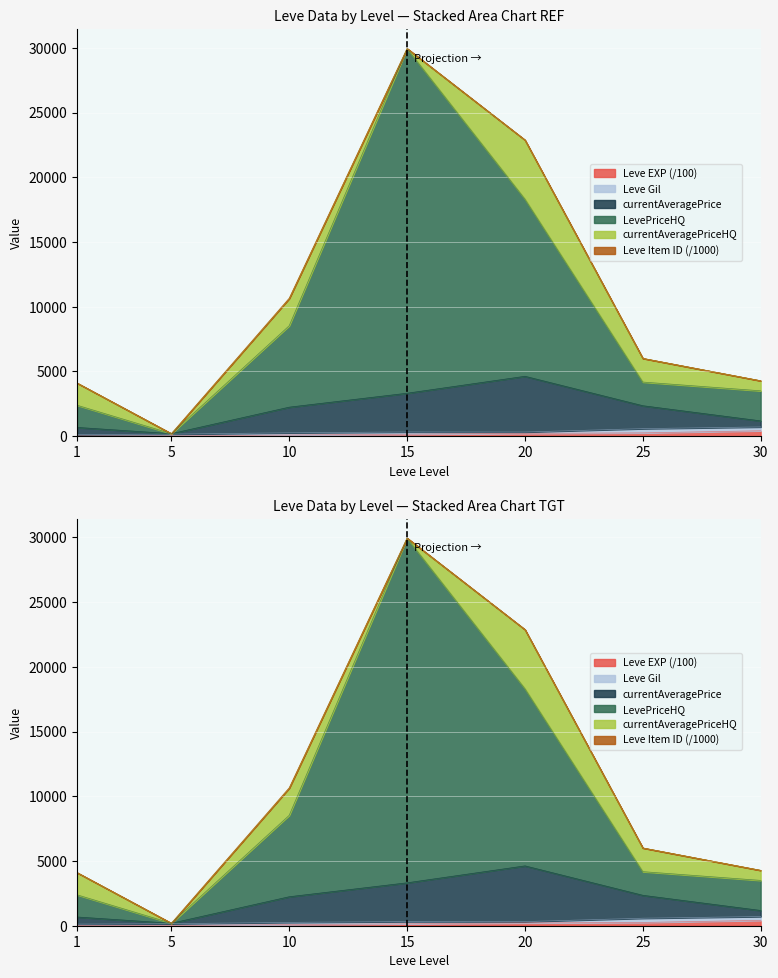

True or false: Leve EXP and LevePriceHQ cross at least once.

False